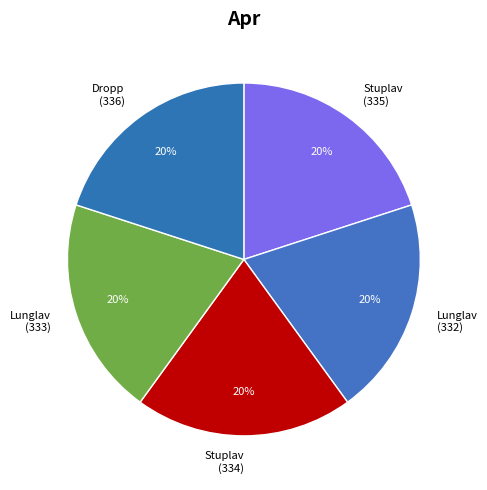

Is the sum of Stuplav (334) and Dropp (336) greater than half?

No